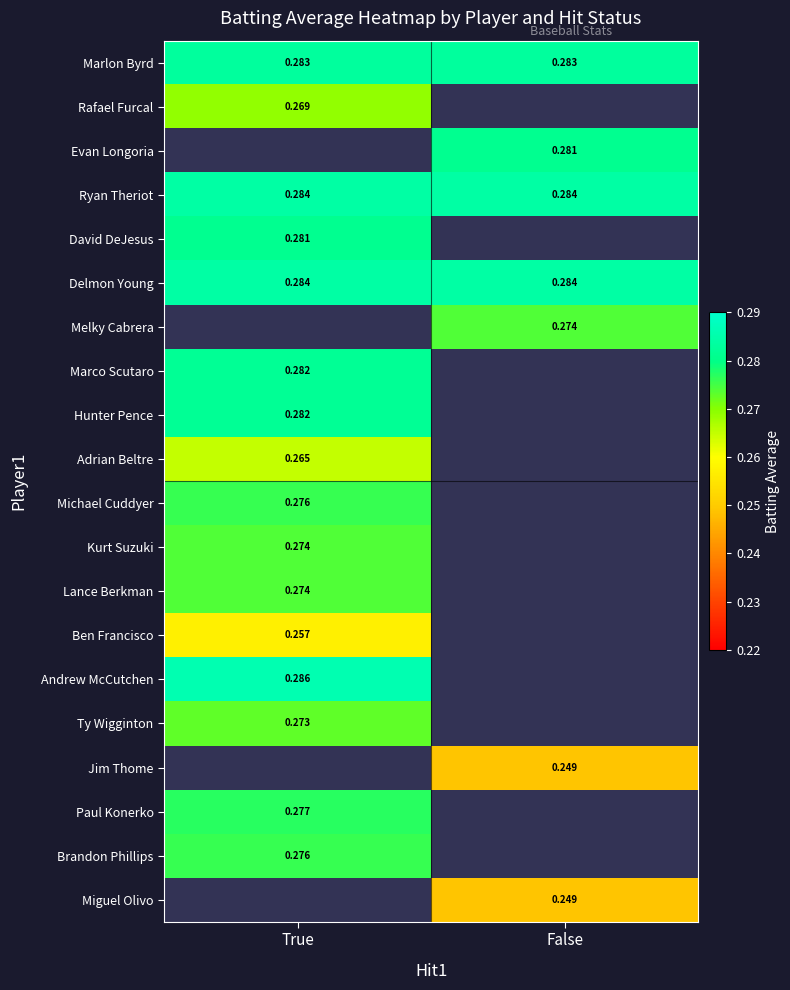

How many distinct data groups are displayed?

20